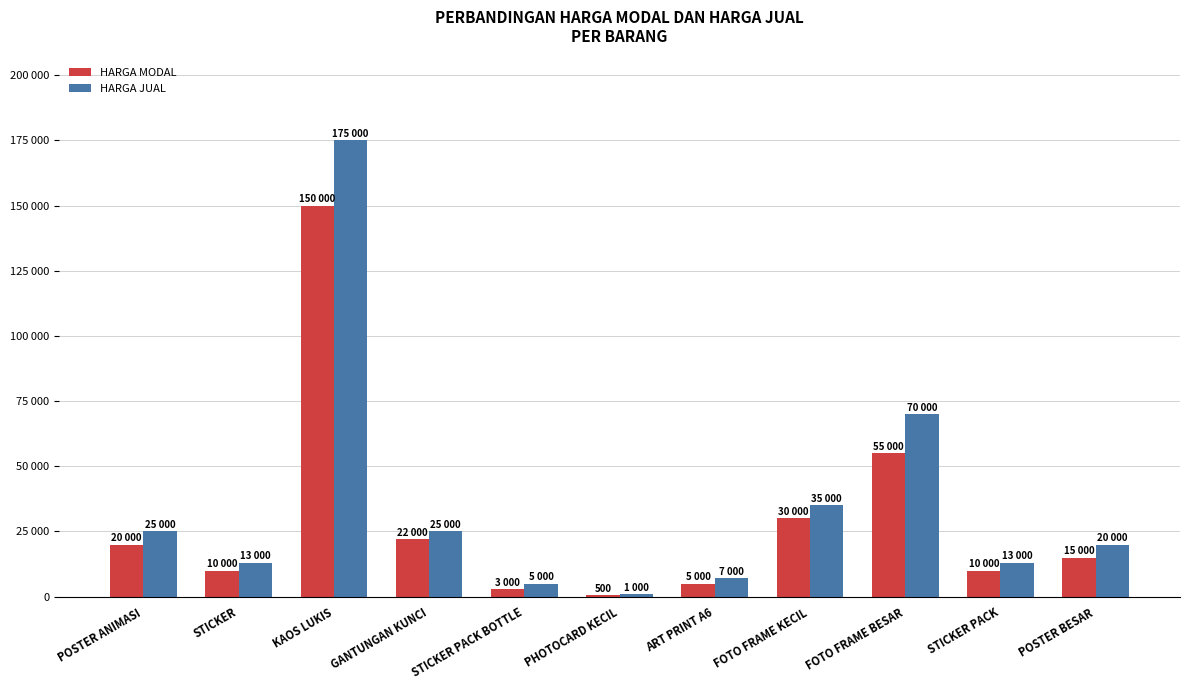

Rank the series by their average value, from lowest to highest.

HARGA MODAL, HARGA JUAL